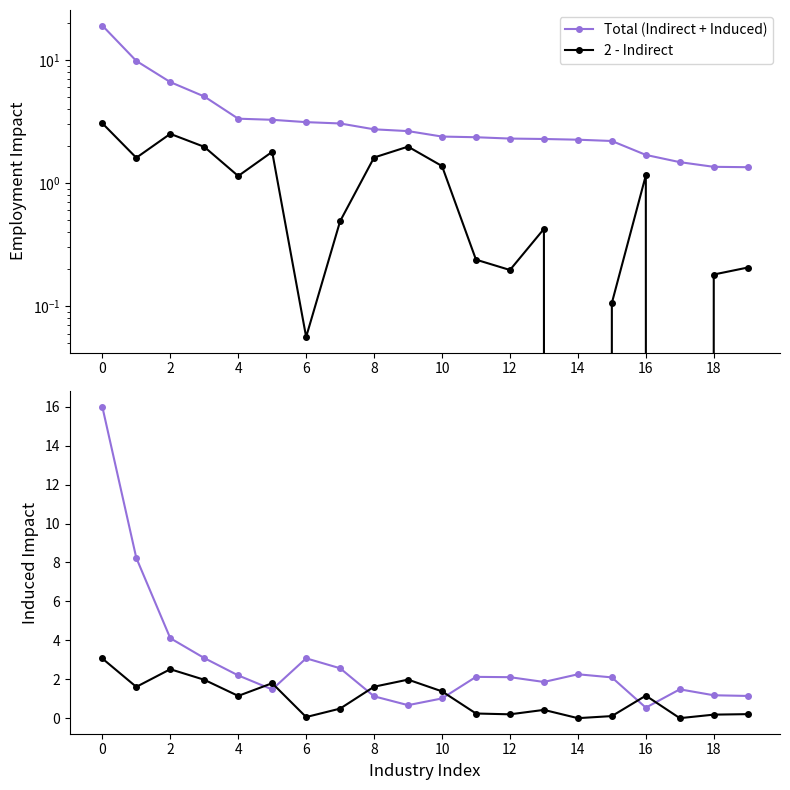

At which category does the chart reach its minimum across all series?

14